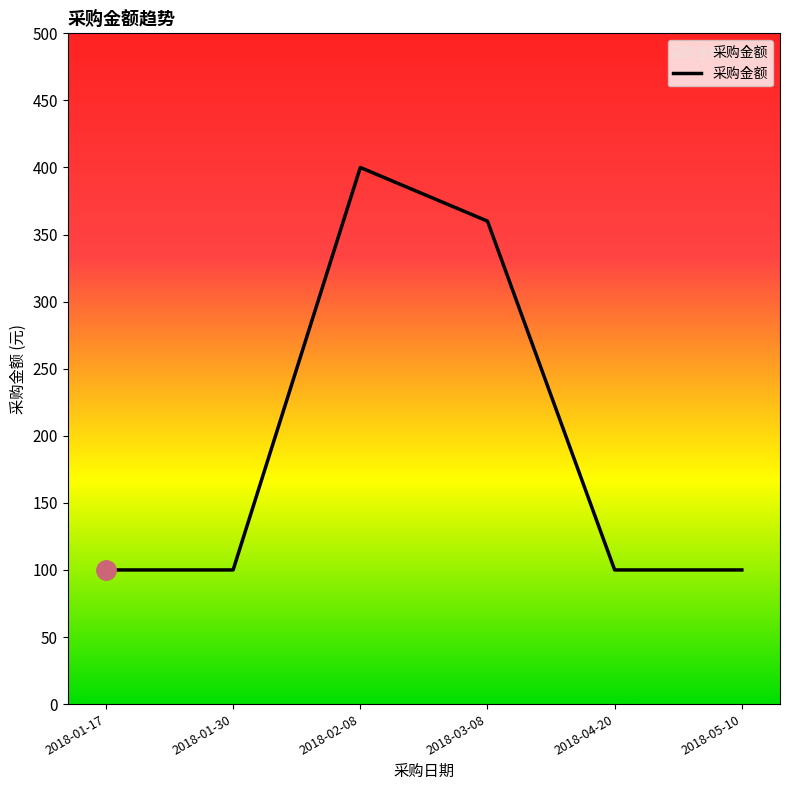

Which category has the highest value across all series?

2018-02-08